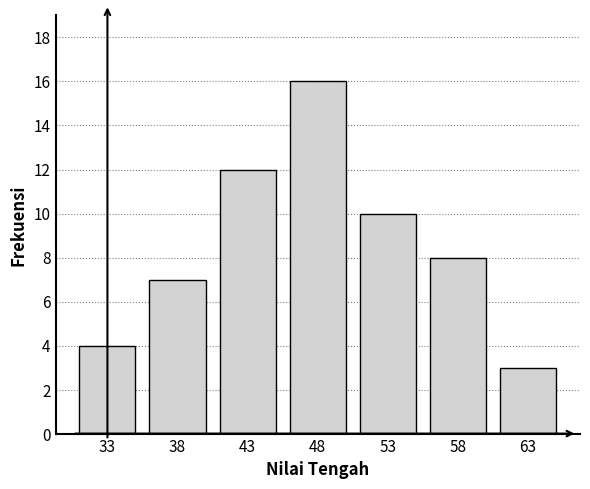

Reading left to right, transcribe all the data shown in this chart.

4	7	12	16	10	8	3